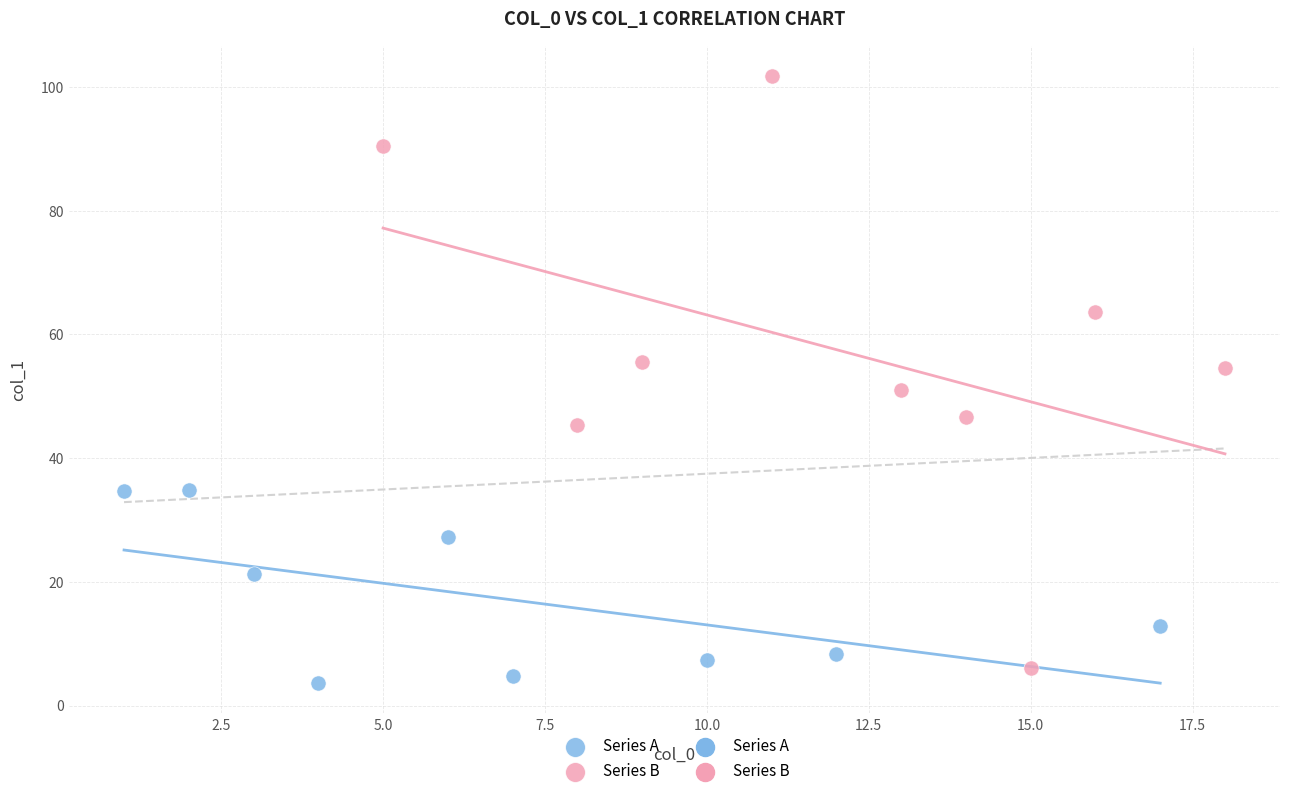

Which series reaches the maximum Y coordinate?

Series B